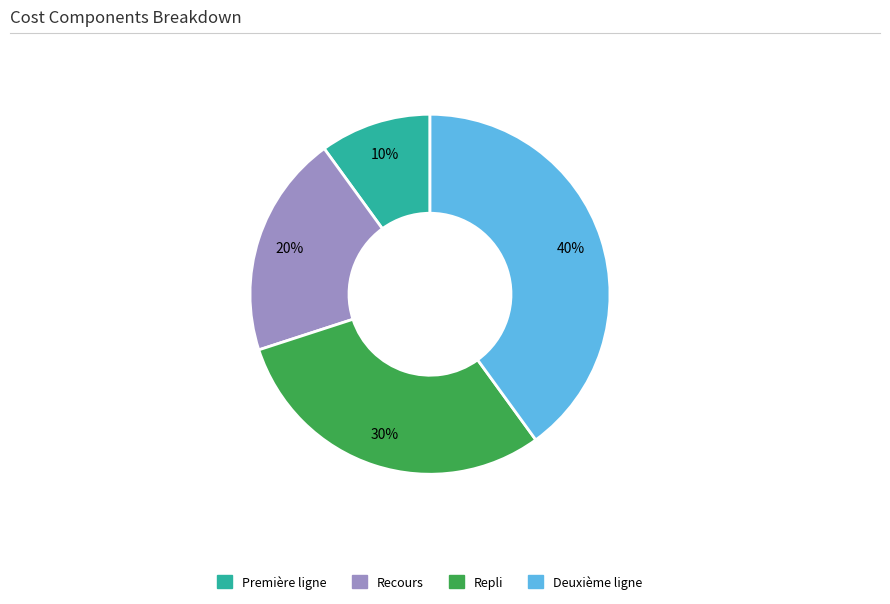

Approximately how many times larger is the value at Recours compared to Première ligne?

2.0